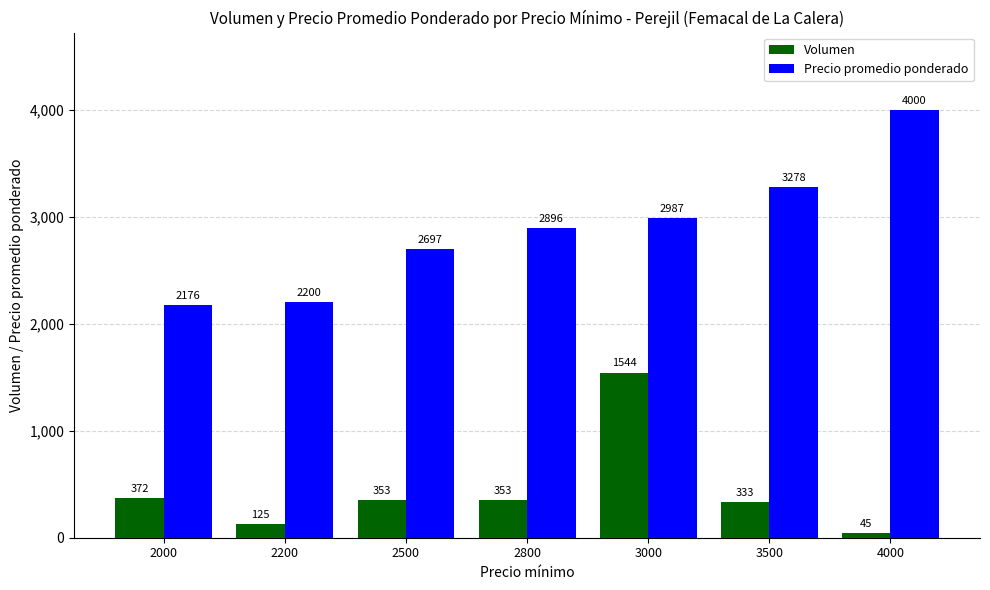

What is the average value of the Volumen series?

446